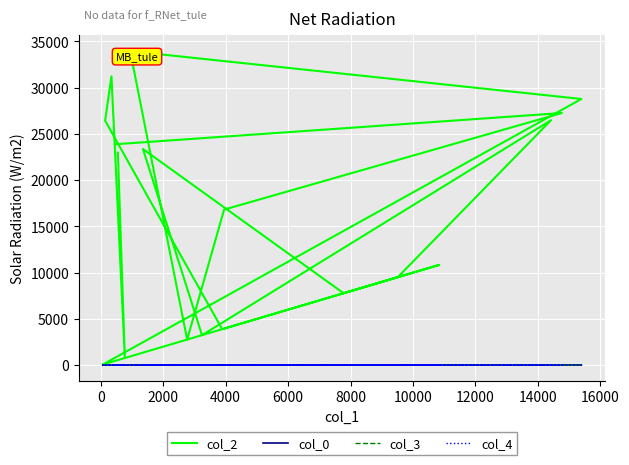

Does the chart display data point markers on the line(s)?

No